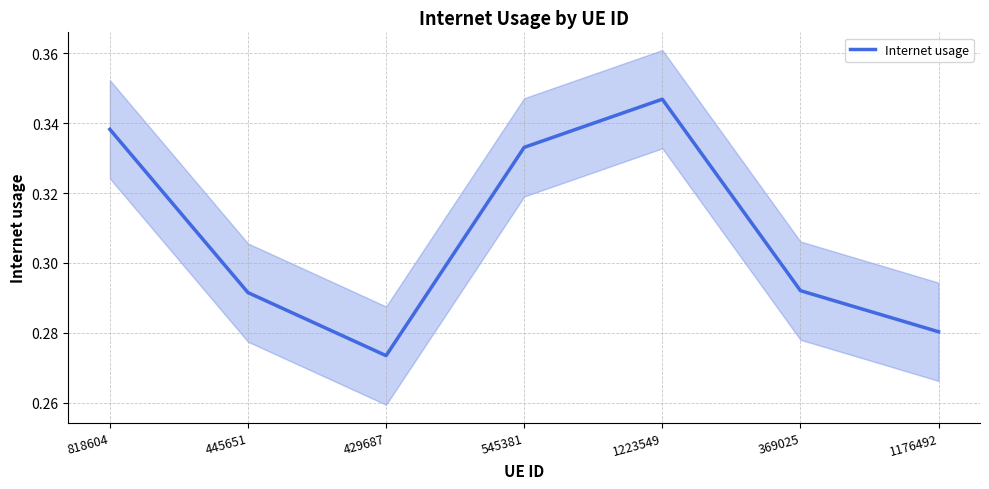

What is the label of the 4th point from the left?

545381